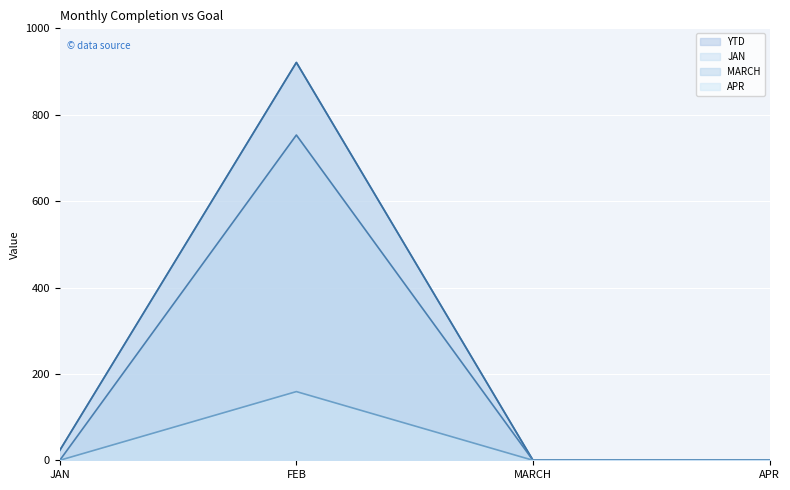

True or false: YTD and JAN cross at least once.

False